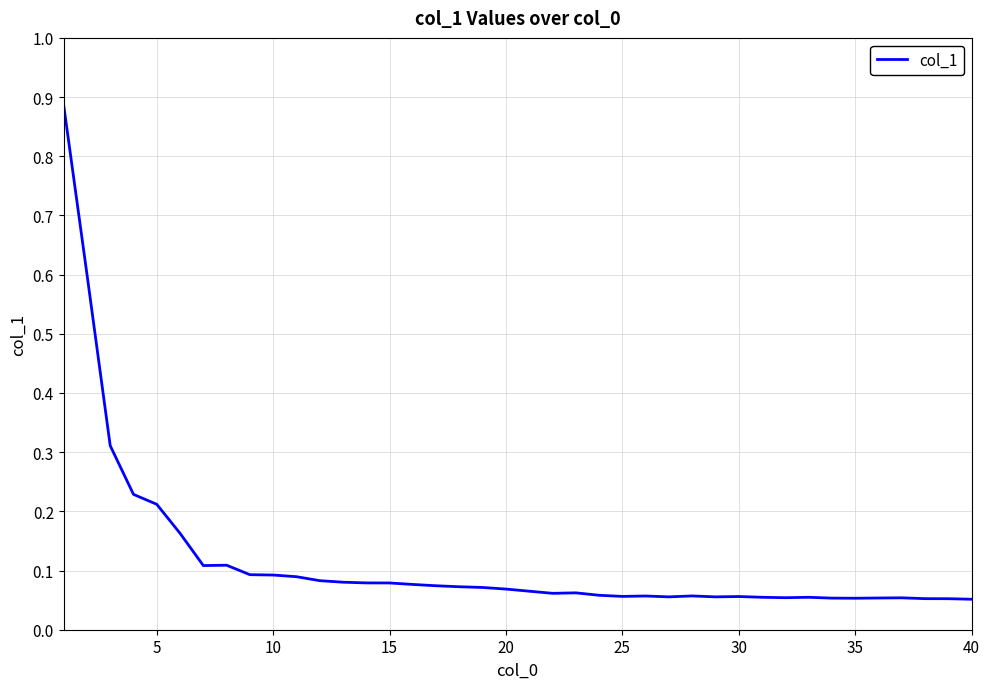

What is the difference between the maximum and minimum values?

0.8